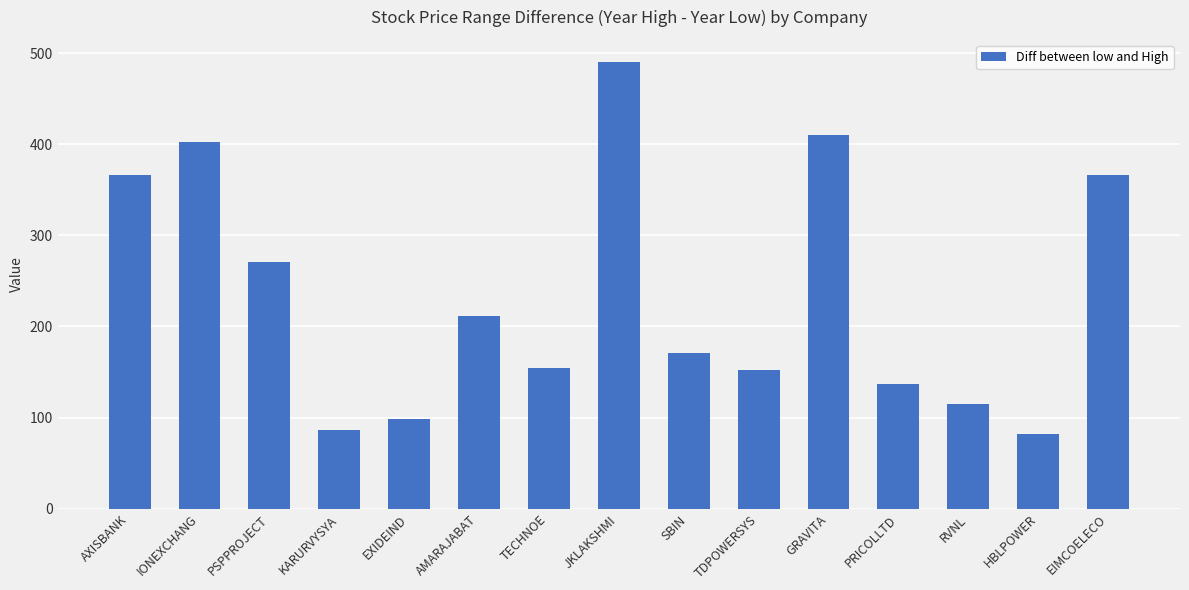

How many data points are less than 171?

7